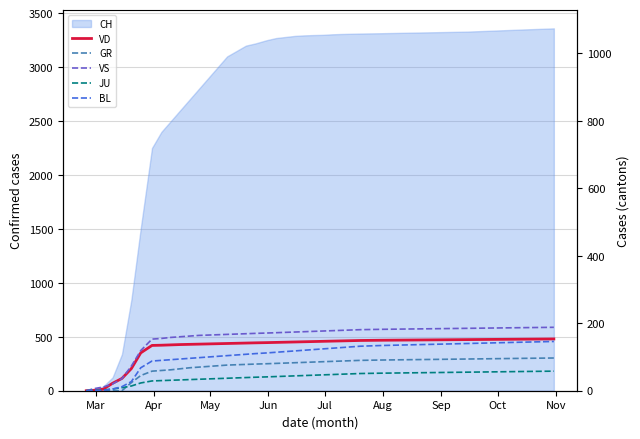

True or false: VD has more than 0 points higher than both neighbors.

False